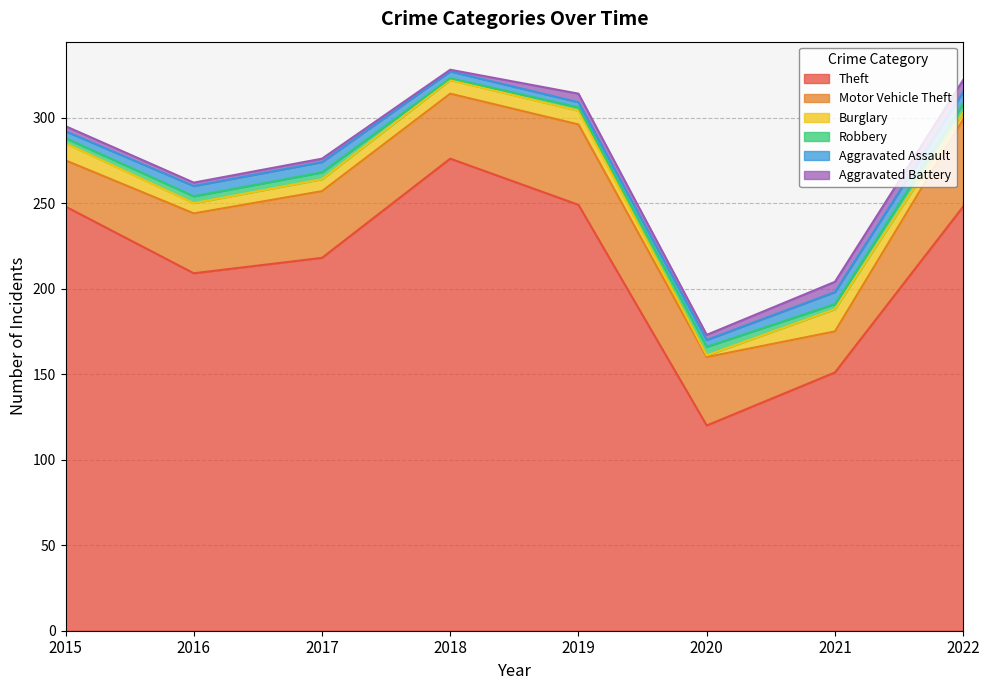

Which category has the highest value in the Aggravated Battery series?

2022